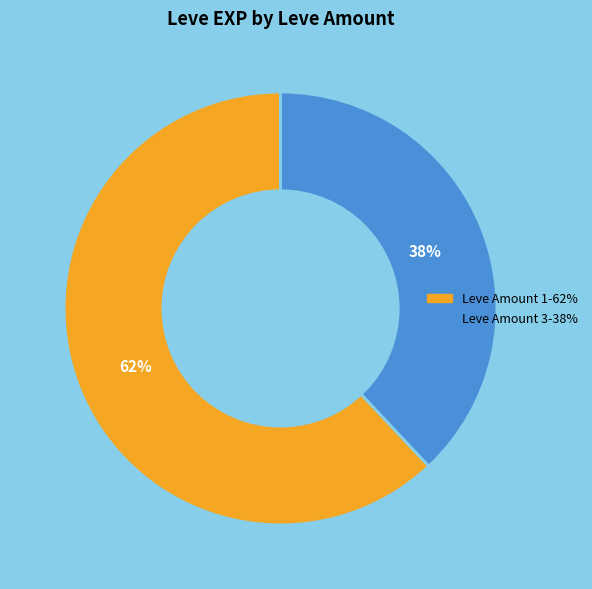

Is there a majority slice in this chart?

Yes